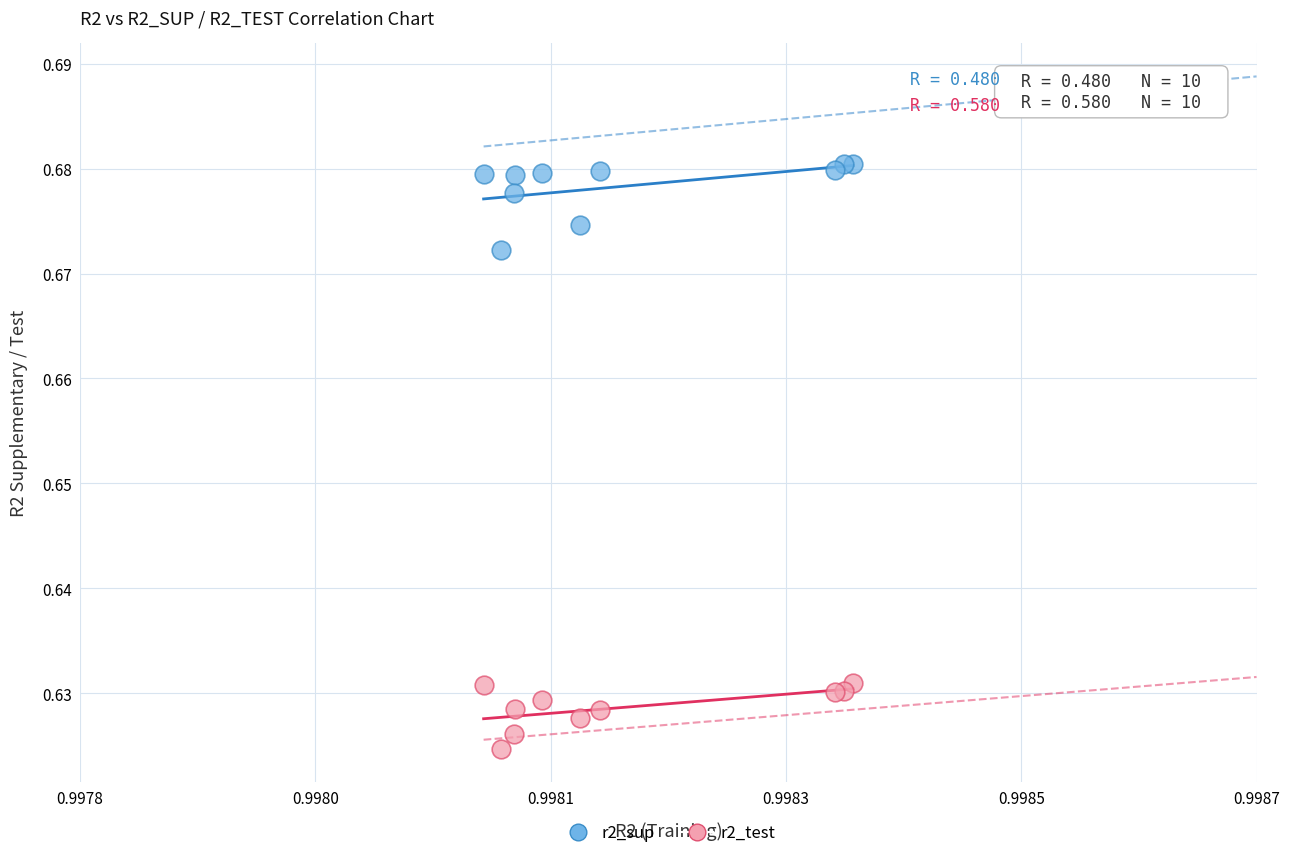

Which series reaches the maximum Y coordinate?

r2_sup